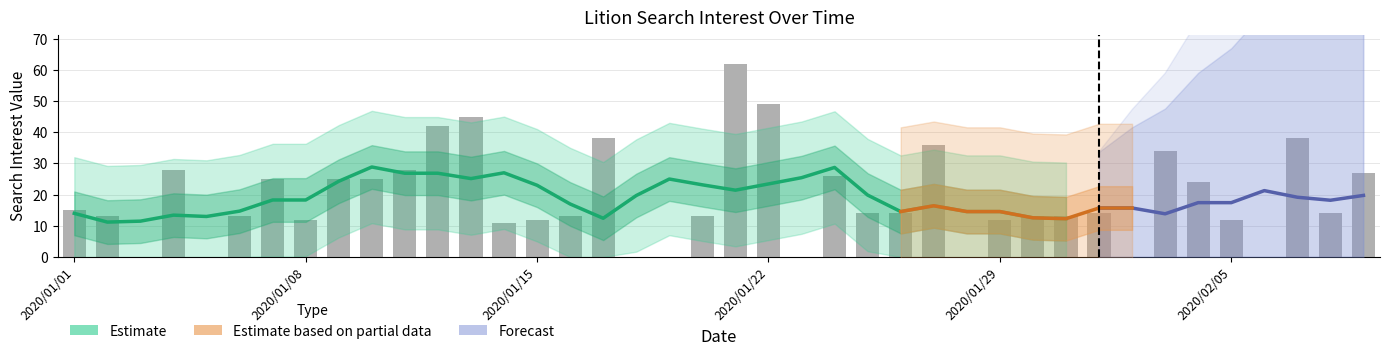

List the labels in order of value, smallest first.

2020/01/03, 2020/01/05, 2020/01/18, 2020/01/19, 2020/01/23, 2020/01/28, 2020/02/02, 2020/02/06, 2020/01/14, 2020/01/08, 2020/01/15, 2020/01/29, 2020/02/05, 2020/01/02, 2020/01/06, 2020/01/16, 2020/01/20, 2020/01/30, 2020/01/31, 2020/01/25, 2020/01/26, 2020/02/01, 2020/02/08, 2020/01/01, 2020/02/04, 2020/01/07, 2020/01/09, 2020/01/10, 2020/01/24, 2020/02/09, 2020/01/04, 2020/01/11, 2020/02/03, 2020/01/27, 2020/01/17, 2020/02/07, 2020/01/12, 2020/01/13, 2020/01/22, 2020/01/21